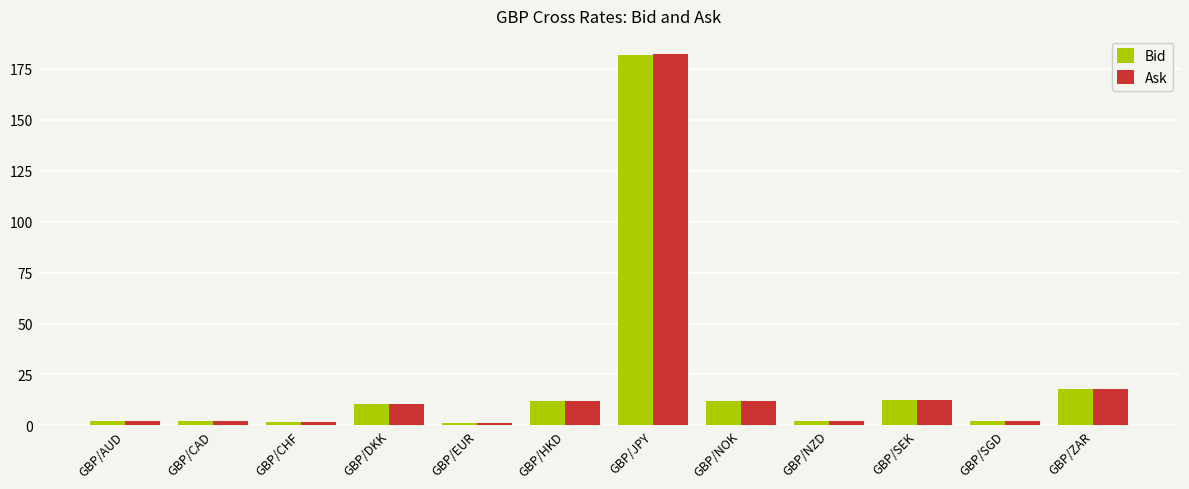

At which category is the sum across all series the highest?

GBP/JPY